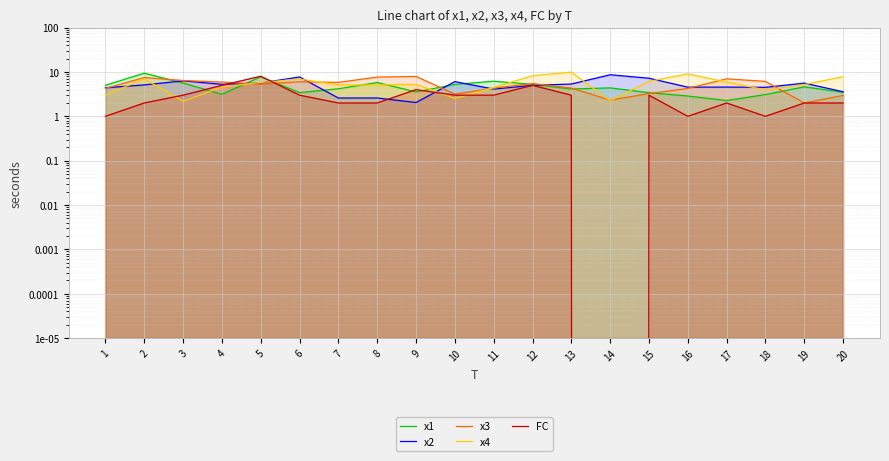

Which category has the lowest value in the x4 series?

3